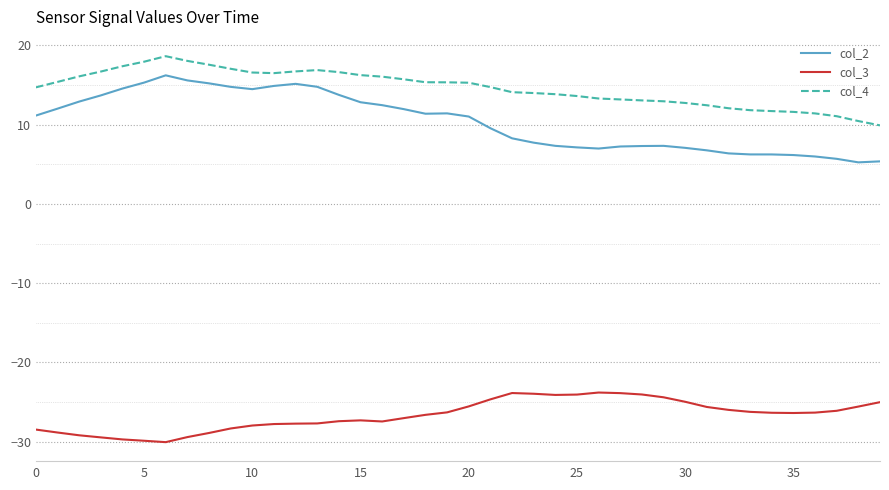

What are all the series names shown in the legend?

col_2, col_3, col_4